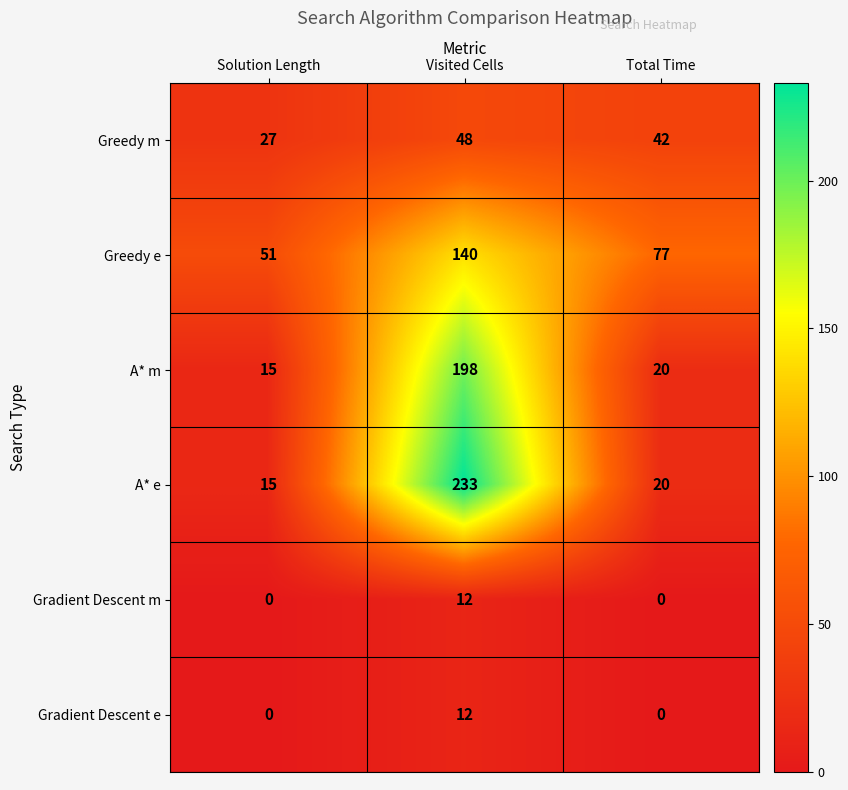

At which category is the sum across all series the highest?

Visited Cells